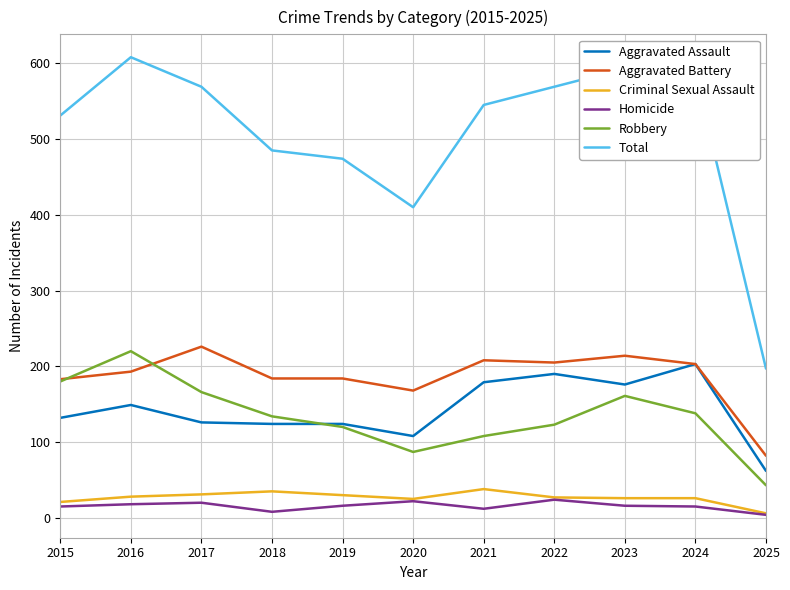

What is the total value across all series at 2023?

1186